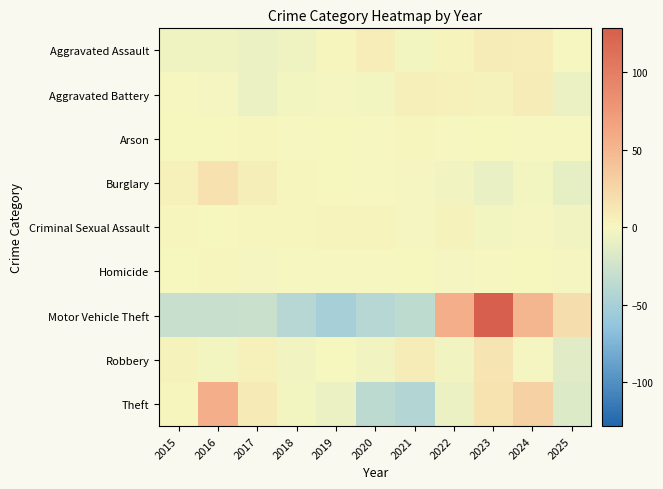

What is the spread (max minus min) of values at 2020?

47.7